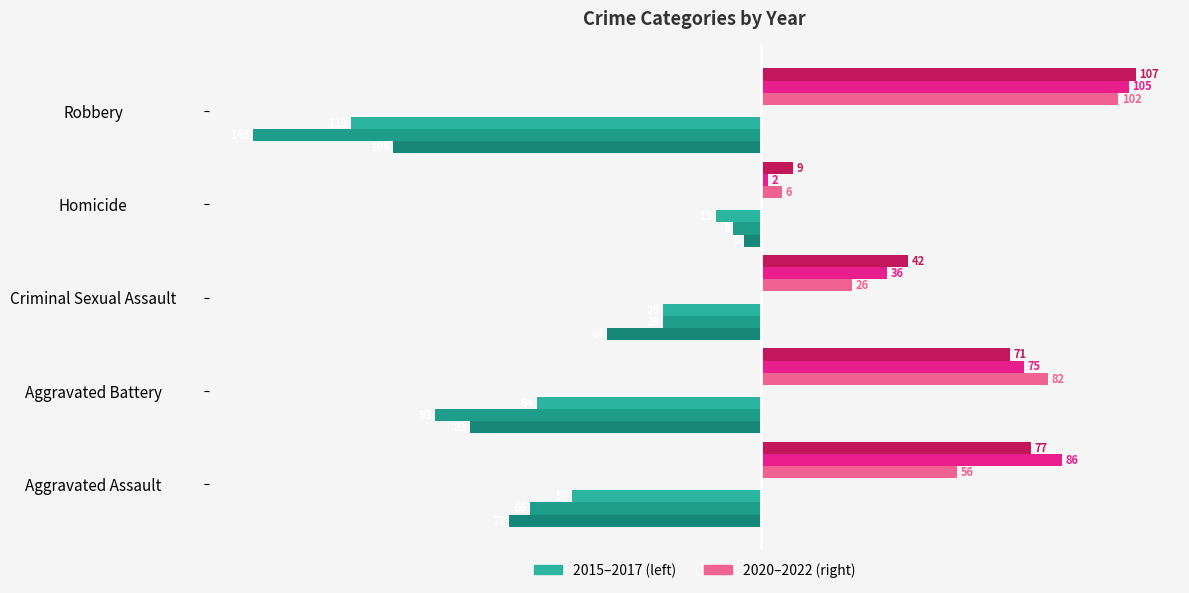

True or false: 2017 has a value of -8 at Homicide.

False